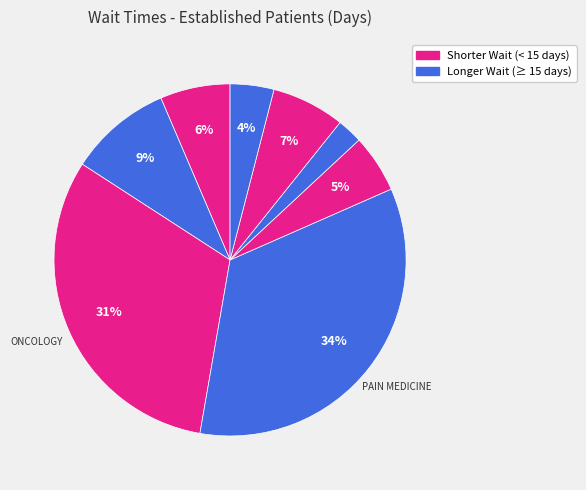

Does any single category account for the majority?

No